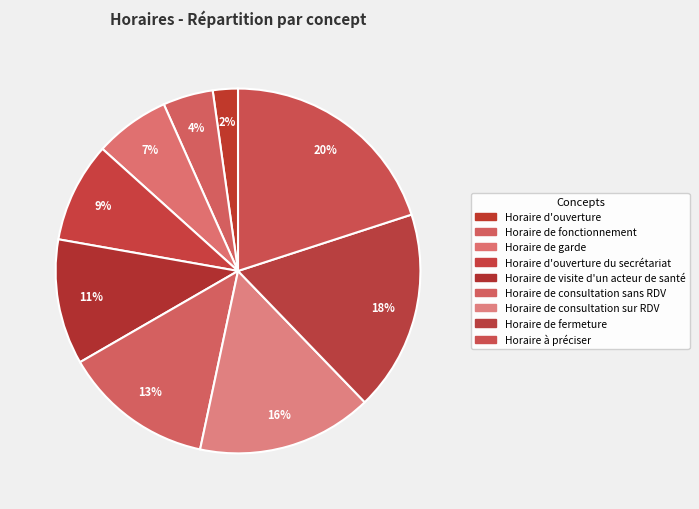

To the nearest percent, what portion does Horaire d'ouverture represent?

2%